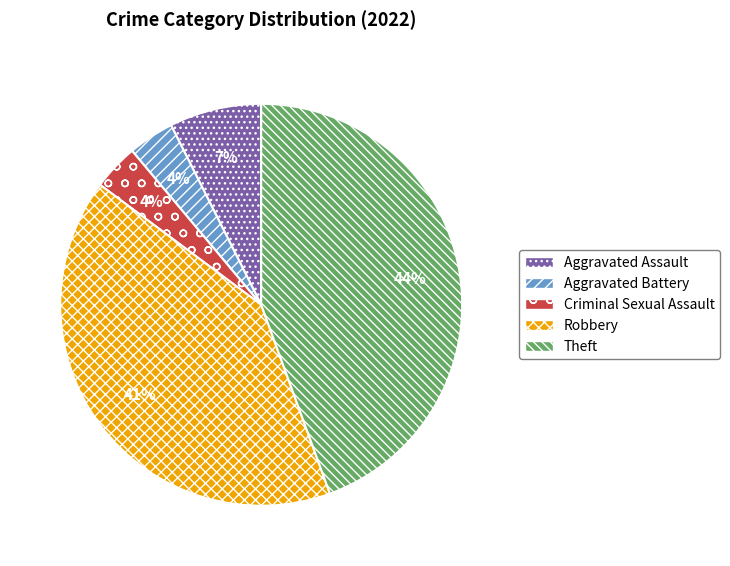

Do Robbery and Aggravated Assault together represent more than half of the pie?

No